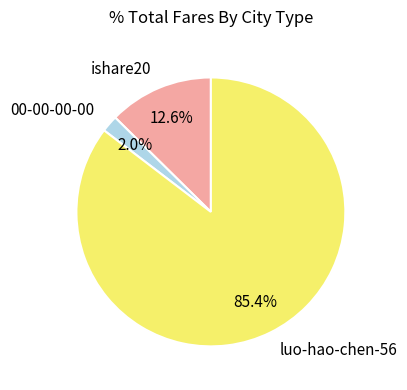

What percentage is the 00-00-00-00 slice, to the nearest percent?

2%